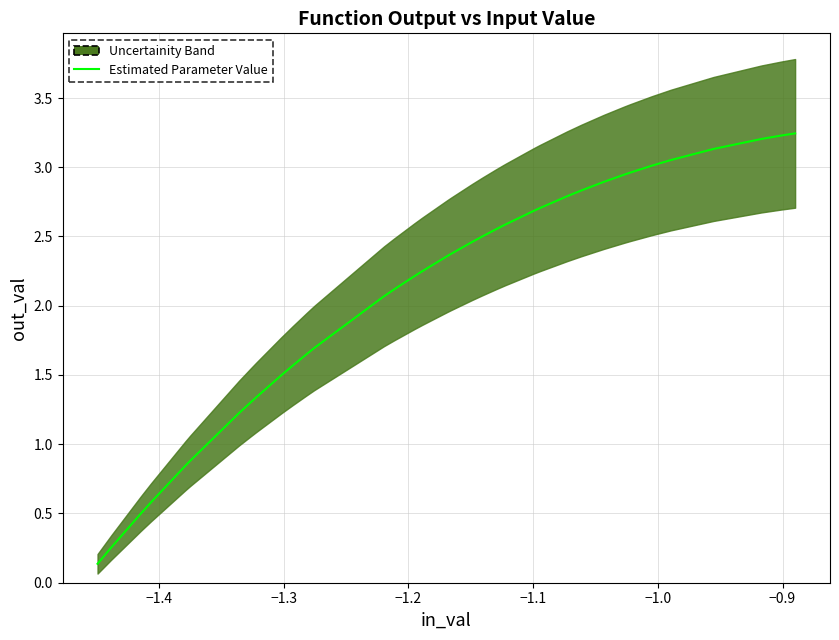

The chart shows a value of 0.4 at −1.4. True or false?

False